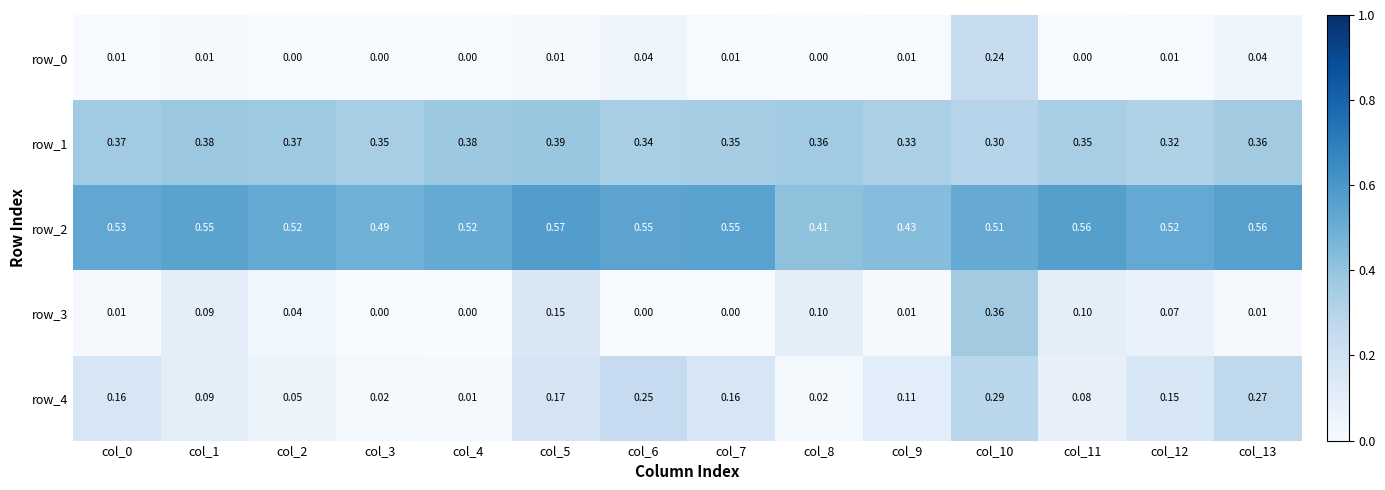

Is the value of row_2 at col_10 greater than the value of row_4 at col_4?

Yes